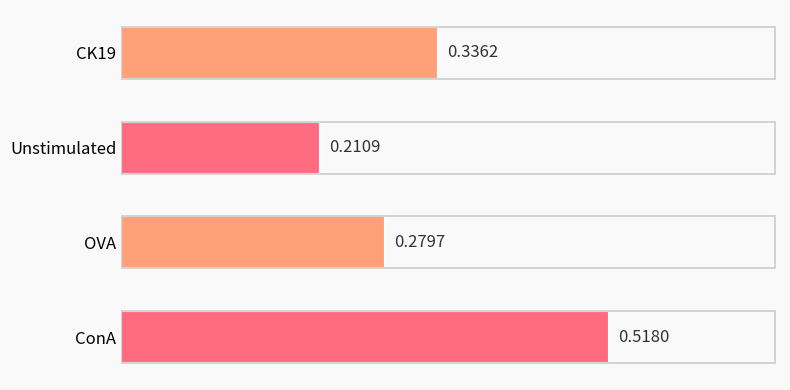

What is the label of the 1st bar from the bottom?

ConA